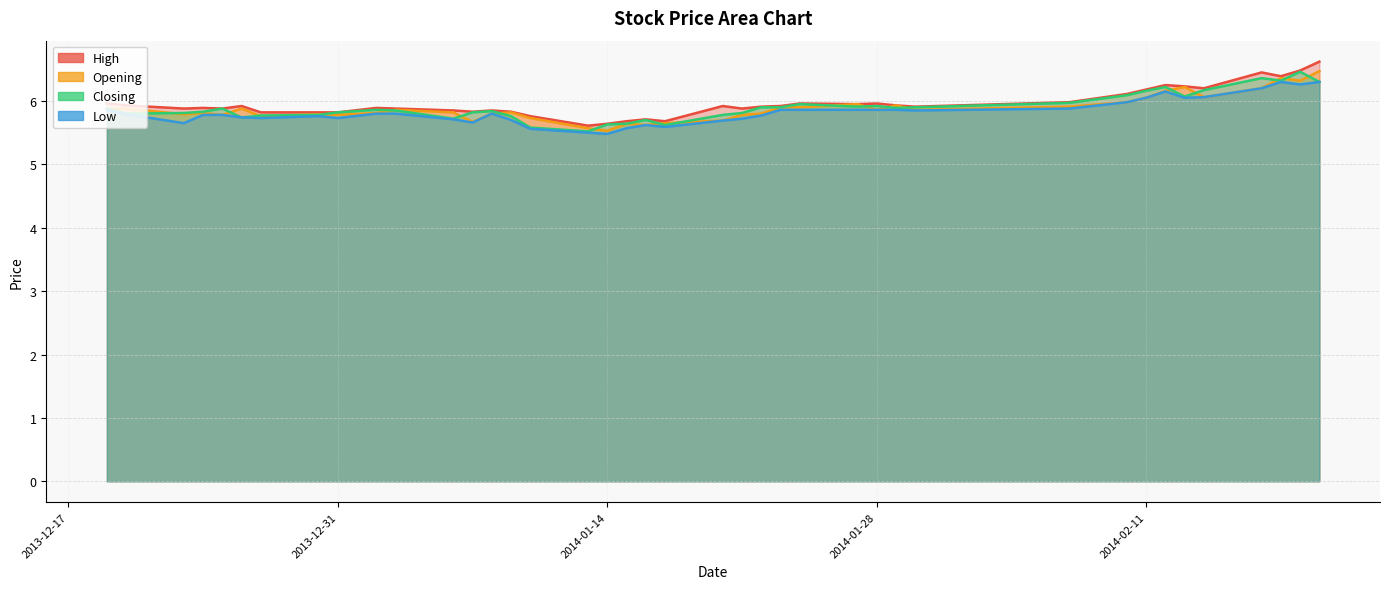

Which category has the lowest value in the Low series?

2014-01-14